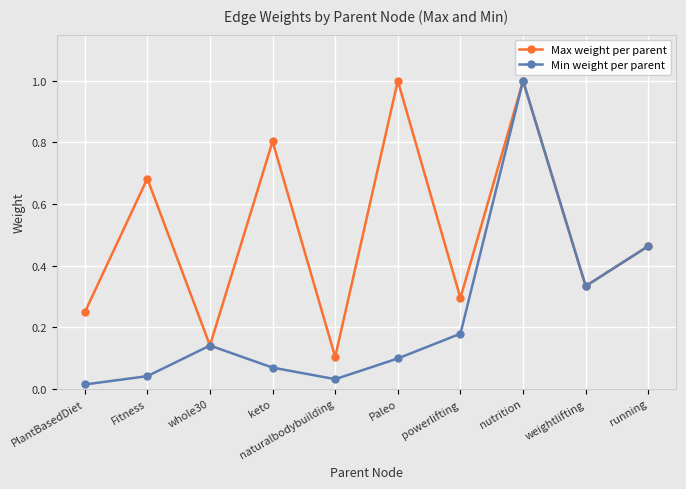

What is the total value across all series at Paleo?

1.1